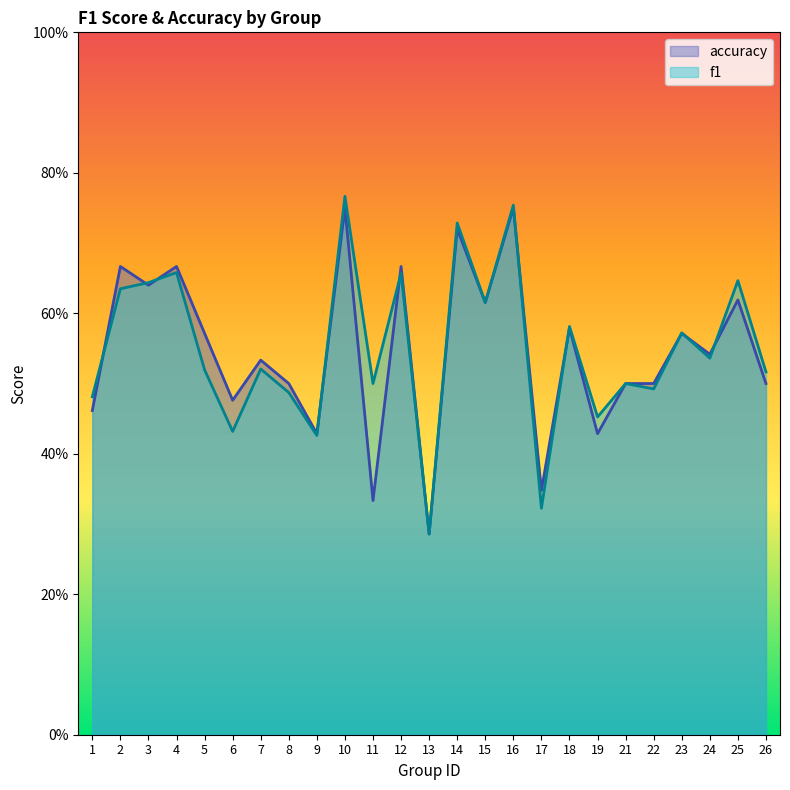

Where is accuracy nearest to the value 0?

13